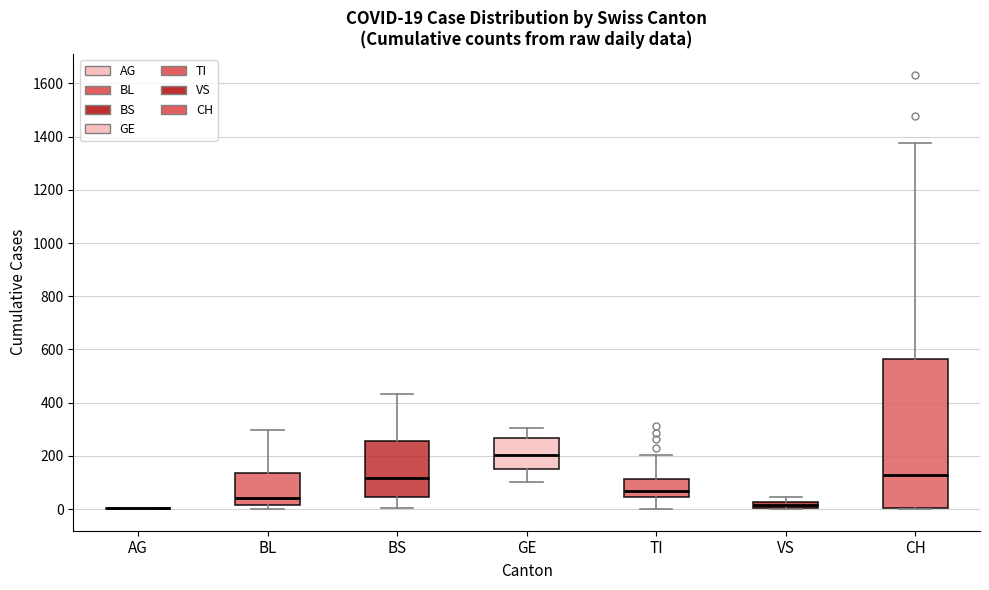

Comparing the boxes themselves (not the whiskers), which one is the tallest?

CH